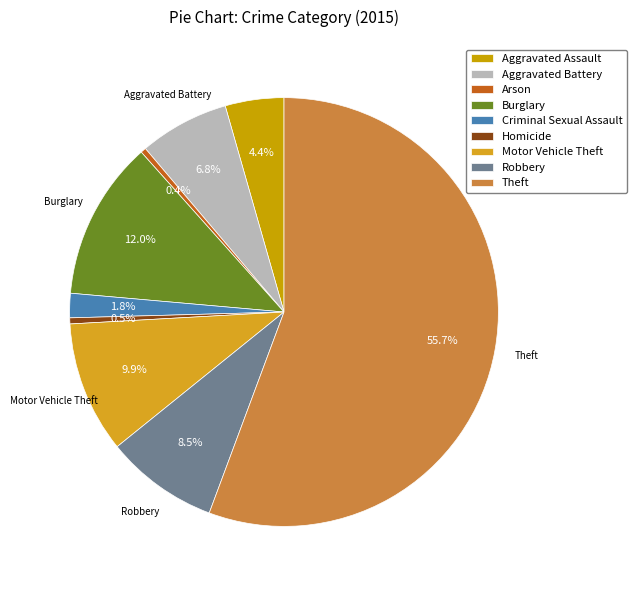

True or false: Criminal Sexual Assault accounts for 2% of the total.

True